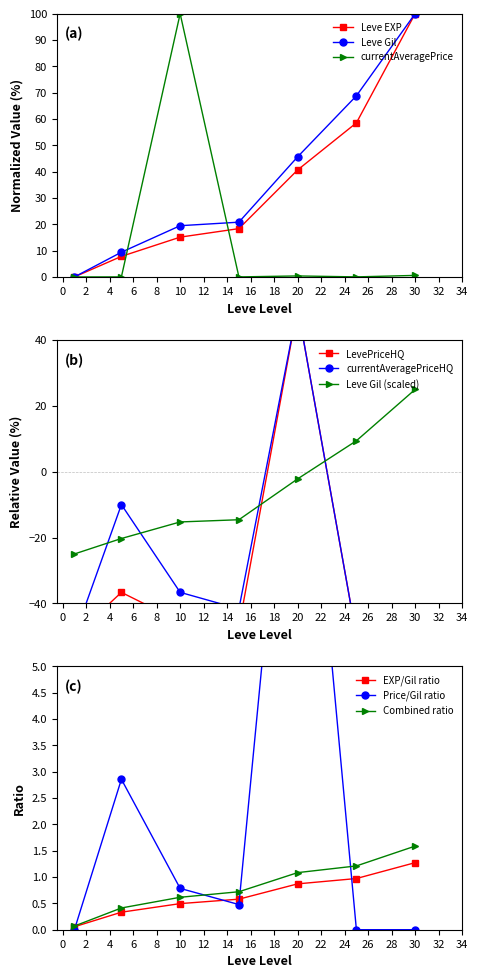

How many data points in Leve Gil are above 20?

4